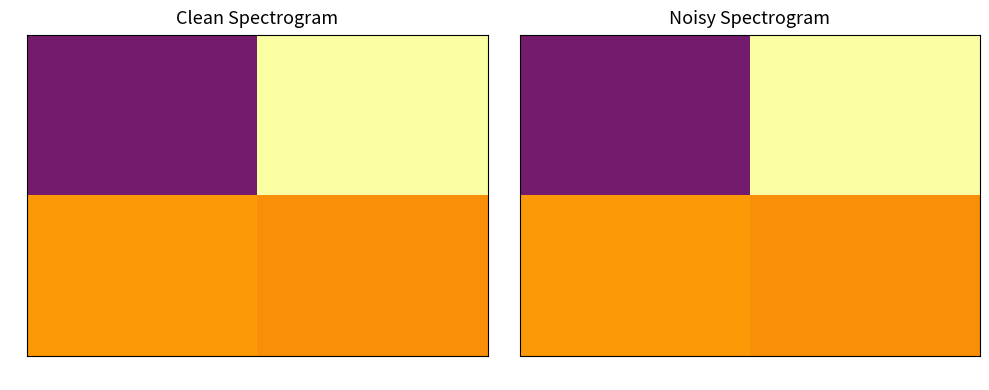

At how many categories does at least one series exceed 1?

2